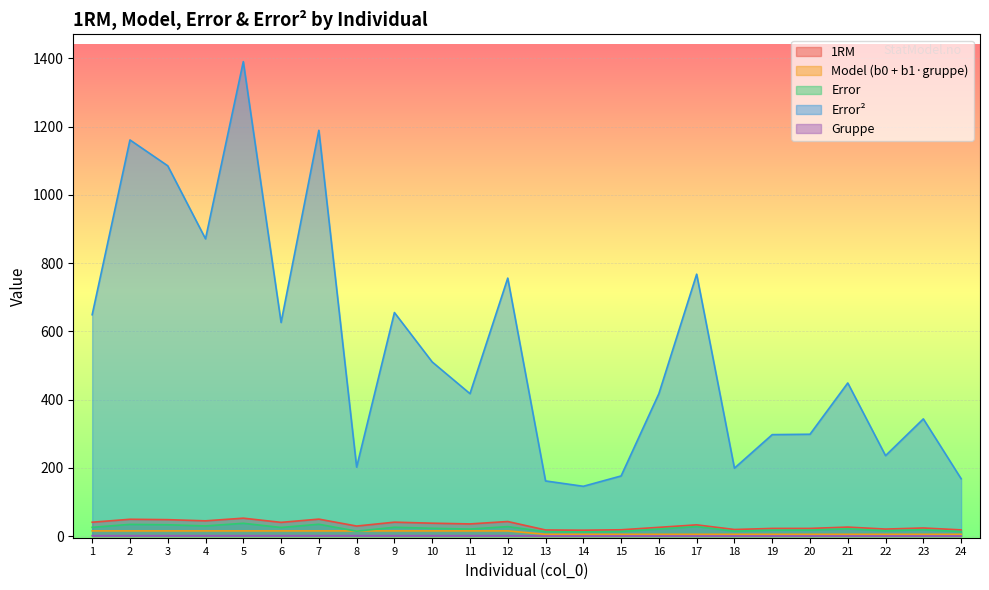

Reading right to left, extract all data points from this chart.

1rm: 24=18.0	23=23.5	22=20.3	21=26.2	20=22.3	19=22.2	18=19.1	17=32.7	16=25.4	15=18.3	14=17.1	13=17.7	12=42.5	11=35.4	10=37.6	9=40.6	8=29.2	7=49.5	6=40.0	5=52.3	4=44.5	3=47.9	2=49.1	1=40.5
modell: 24=5.0	23=5.0	22=5.0	21=5.0	20=5.0	19=5.0	18=5.0	17=5.0	16=5.0	15=5.0	14=5.0	13=5.0	12=15.0	11=15.0	10=15.0	9=15.0	8=15.0	7=15.0	6=15.0	5=15.0	4=15.0	3=15.0	2=15.0	1=15.0
error: 24=13.0	23=18.5	22=15.3	21=21.2	20=17.3	19=17.2	18=14.1	17=27.7	16=20.4	15=13.3	14=12.1	13=12.7	12=27.5	11=20.4	10=22.6	9=25.6	8=14.2	7=34.5	6=25.0	5=37.3	4=29.5	3=32.9	2=34.1	1=25.5
error^2: 24=168.0	23=343.3	22=235.6	21=448.6	20=298.3	19=297.1	18=198.9	17=767.5	16=417.2	15=176.0	14=145.7	13=161.4	12=755.9	11=417.3	10=510.2	9=655.0	8=201.9	7=1189.1	6=625.9	5=1390.4	4=871.1	3=1085.1	2=1160.9	1=648.6
gruppe: 24=0.0	23=0.0	22=0.0	21=0.0	20=0.0	19=0.0	18=0.0	17=0.0	16=0.0	15=0.0	14=0.0	13=0.0	12=1.0	11=1.0	10=1.0	9=1.0	8=1.0	7=1.0	6=1.0	5=1.0	4=1.0	3=1.0	2=1.0	1=1.0